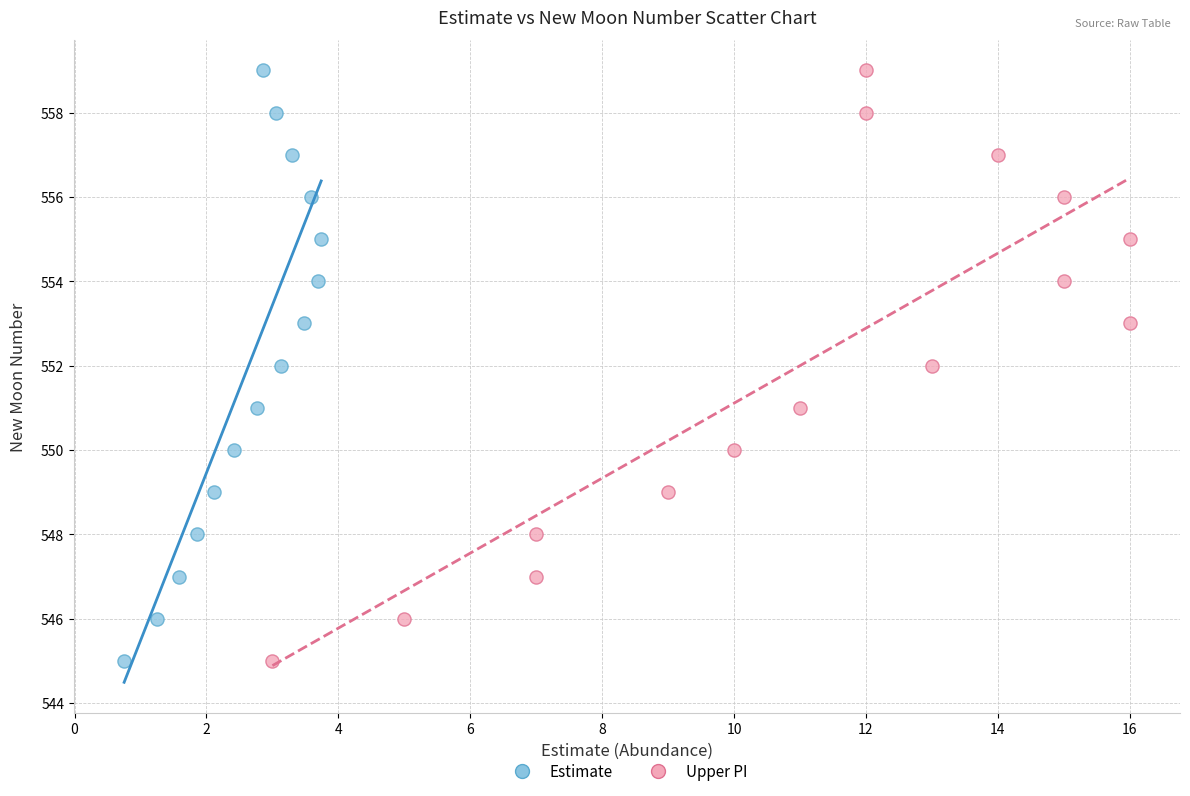

What are all the series names shown in the legend?

Estimate, Upper PI